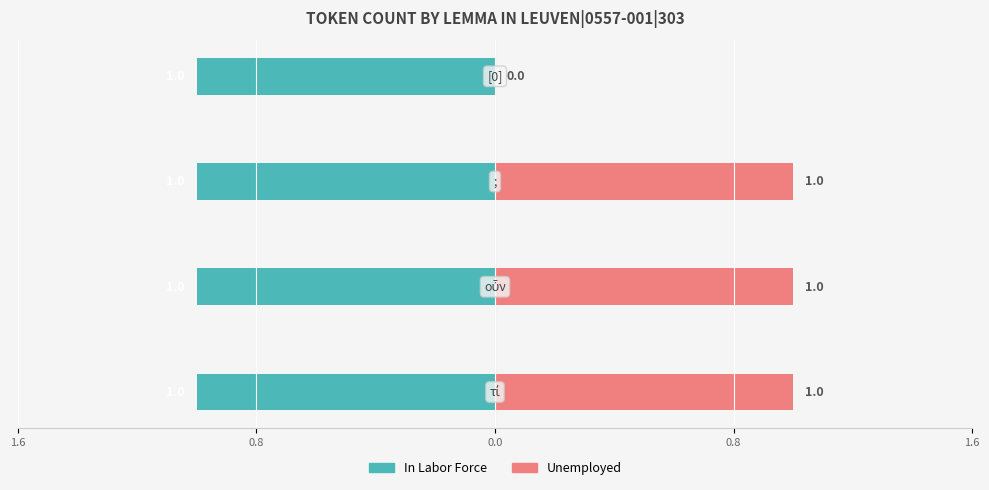

How many series are shown in this chart?

2